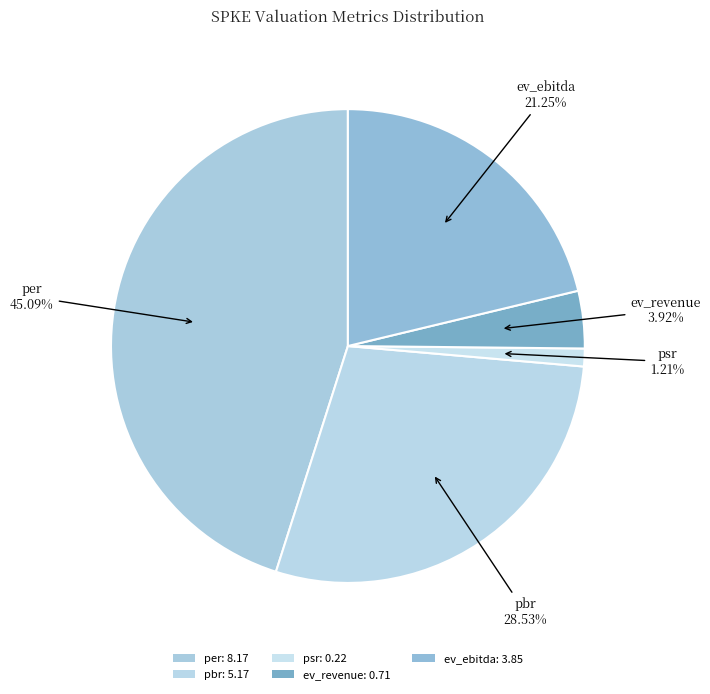

How many slices are in this pie chart?

5